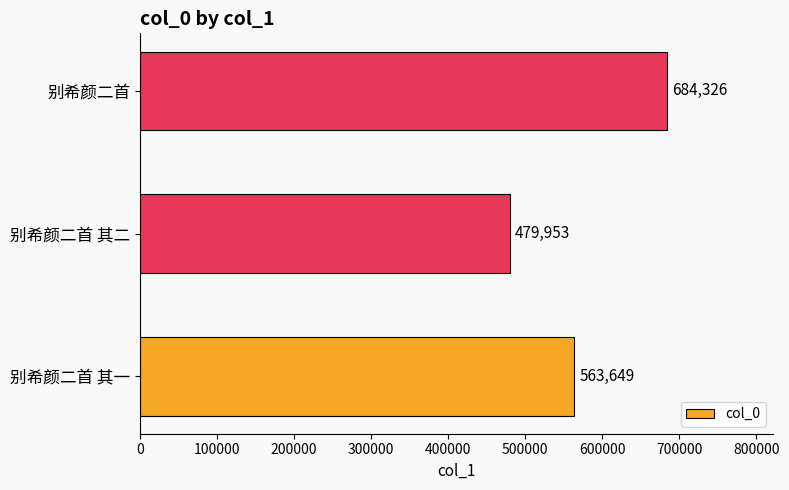

Reading top to bottom, what are all the values shown in this chart?

684326	479953	563649